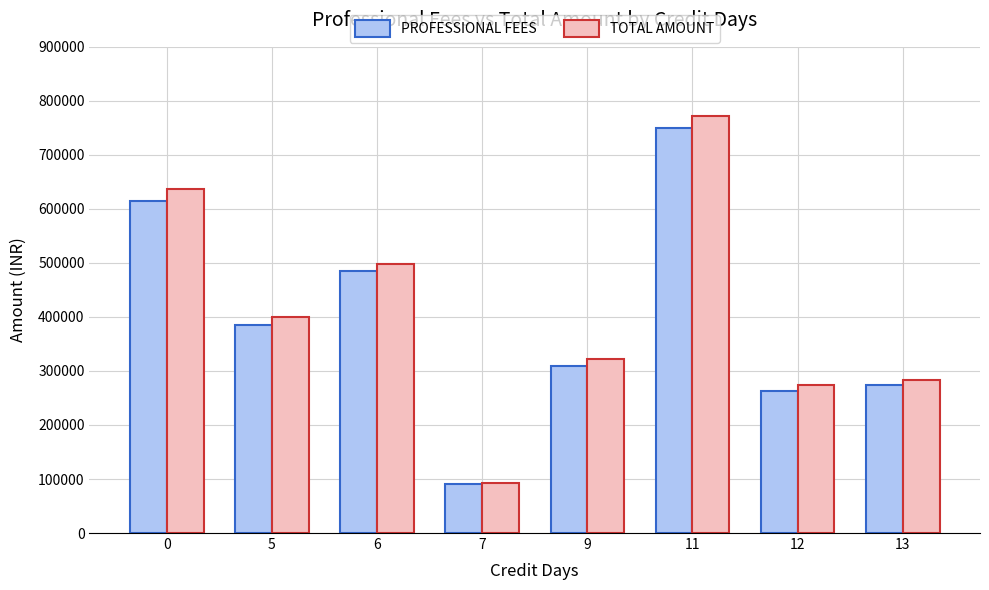

Is the value of TOTAL AMOUNT at 6 greater than the value of PROFESSIONAL FEES at 9?

Yes